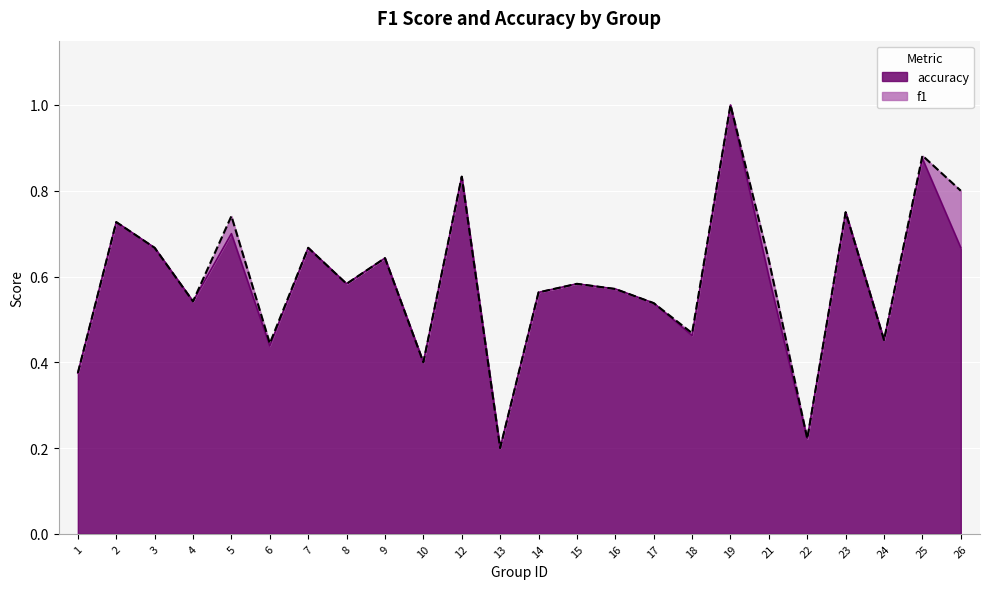

How many lines are shown in the chart?

2